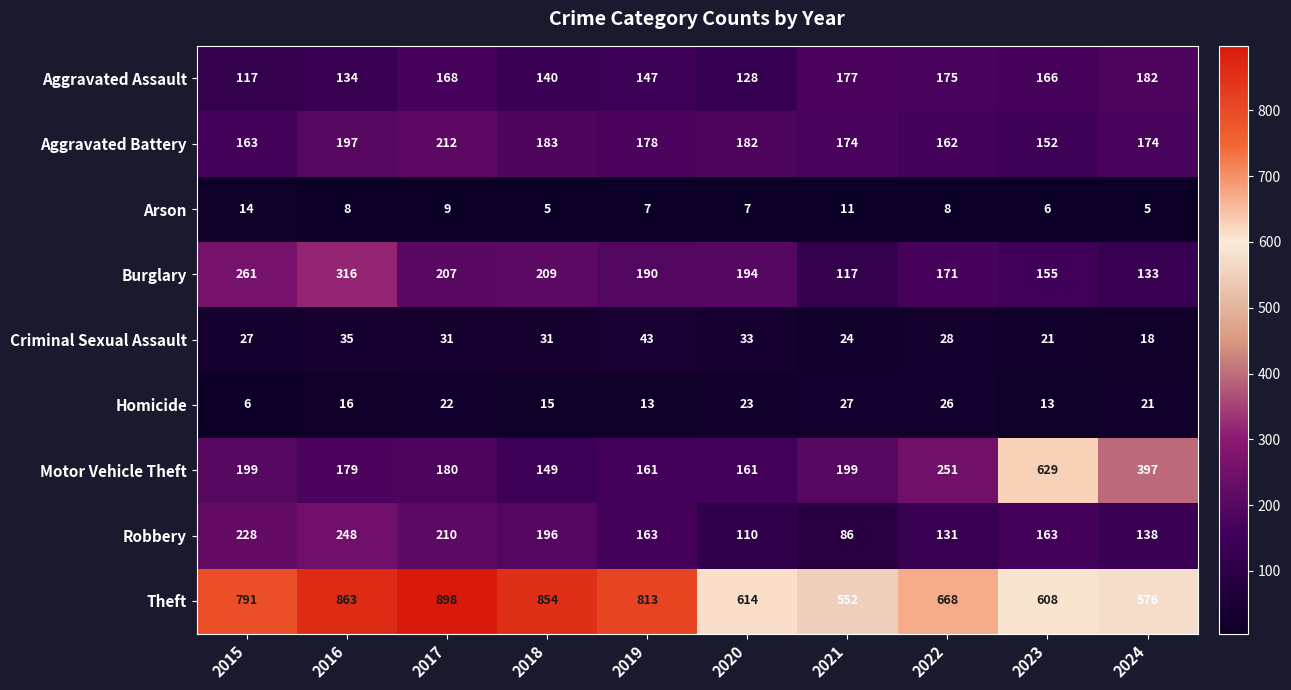

List the series in order of their peak value, lowest first.

Arson, Homicide, Criminal Sexual Assault, Aggravated Assault, Aggravated Battery, Robbery, Burglary, Motor Vehicle Theft, Theft